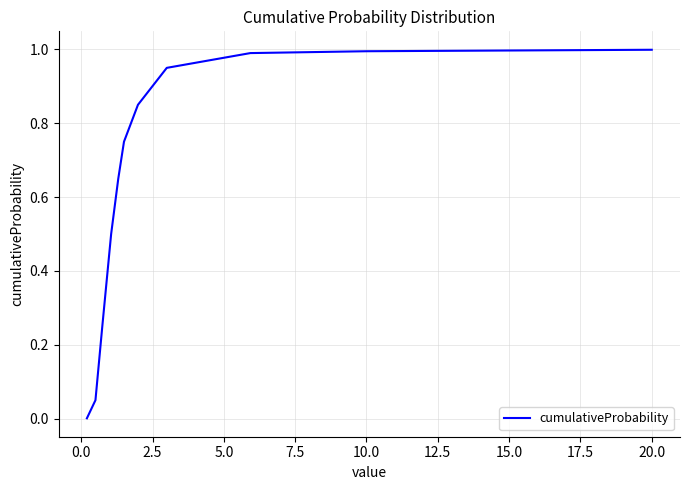

What is the difference between the maximum and minimum values?

1.0